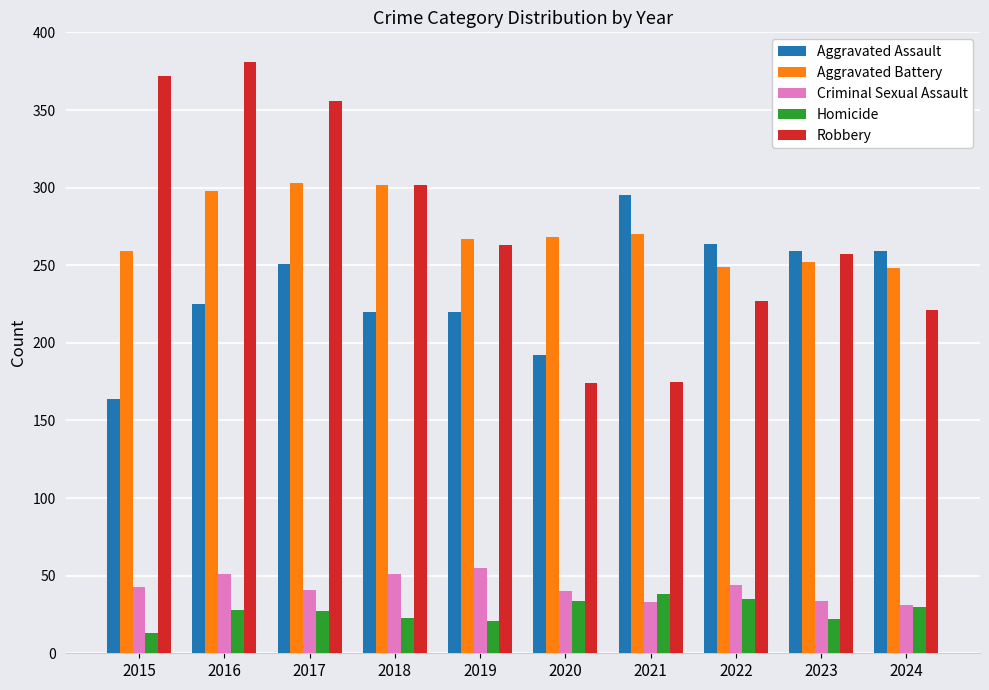

How many distinct data groups are displayed?

5